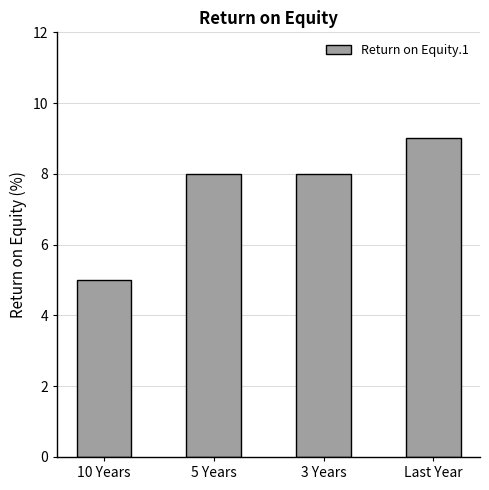

What is the label of the 2nd bar from the right?

3 Years